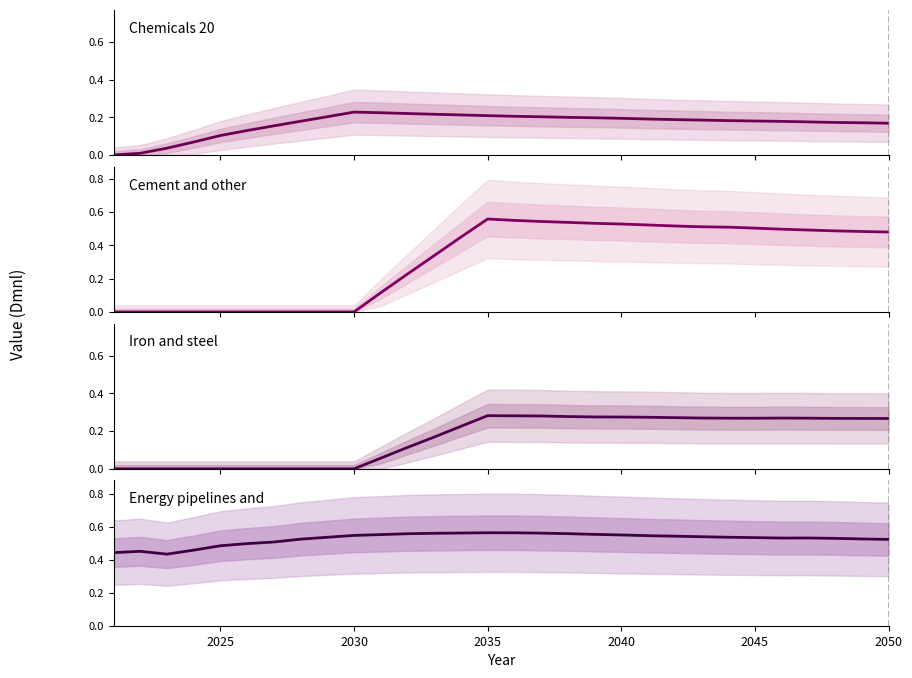

How many lines are shown in the chart?

4